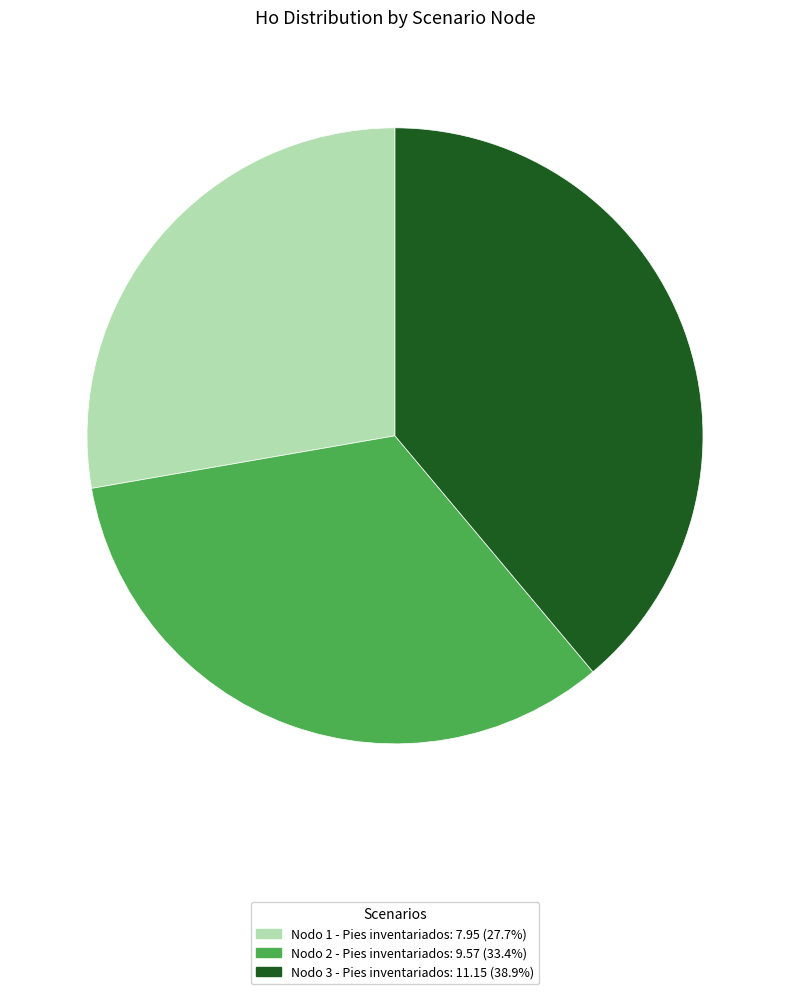

Does any single category account for the majority?

No